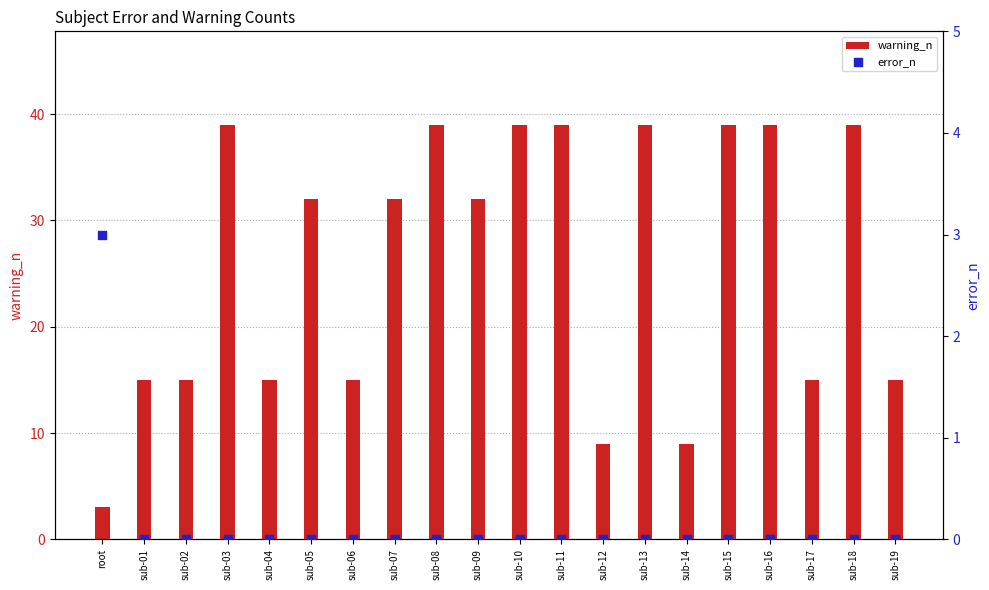

Which series has the widest spread of Y values?

warning_n